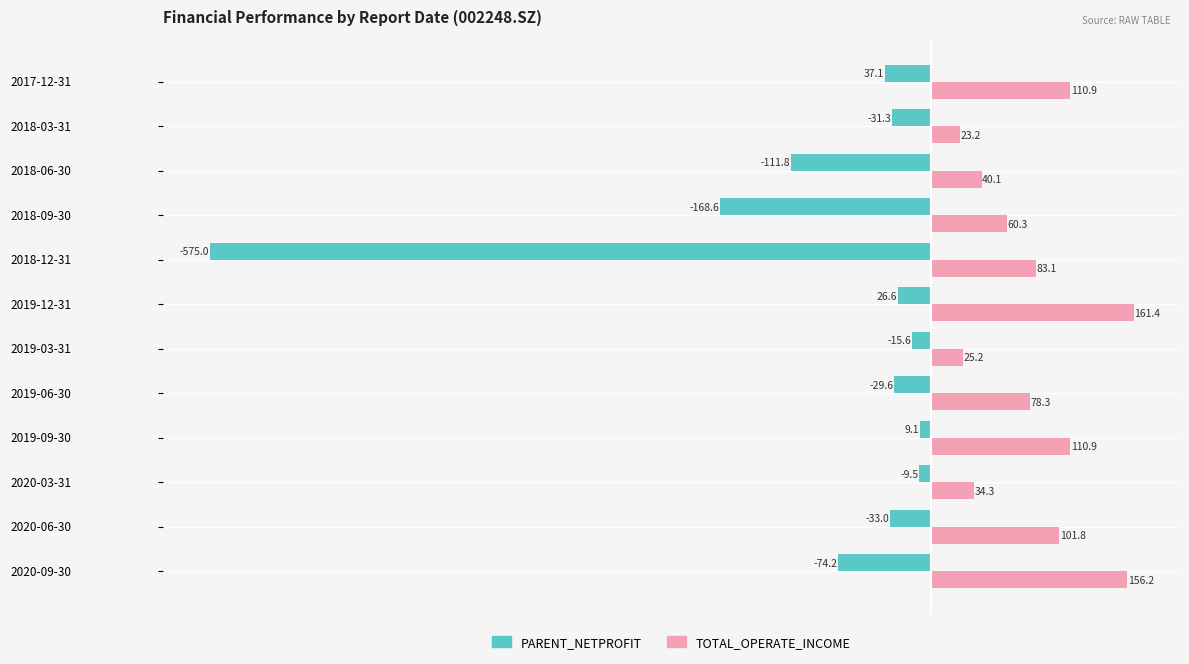

What is the difference between the maximum and minimum values in the TOTAL_OPERATE_INCOME series?

138.2